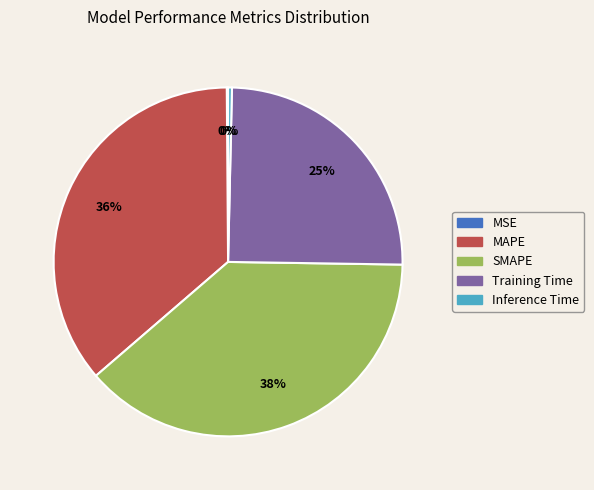

True or false: MAPE accounts for 36% of the total.

True